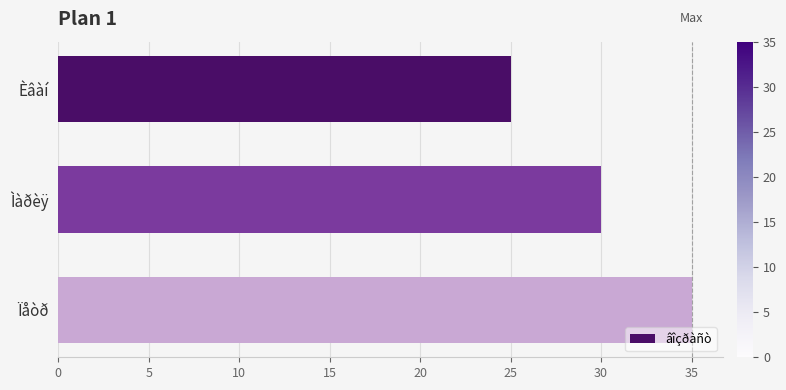

True or false: the data shows 30 at Ìàðèÿ.

True